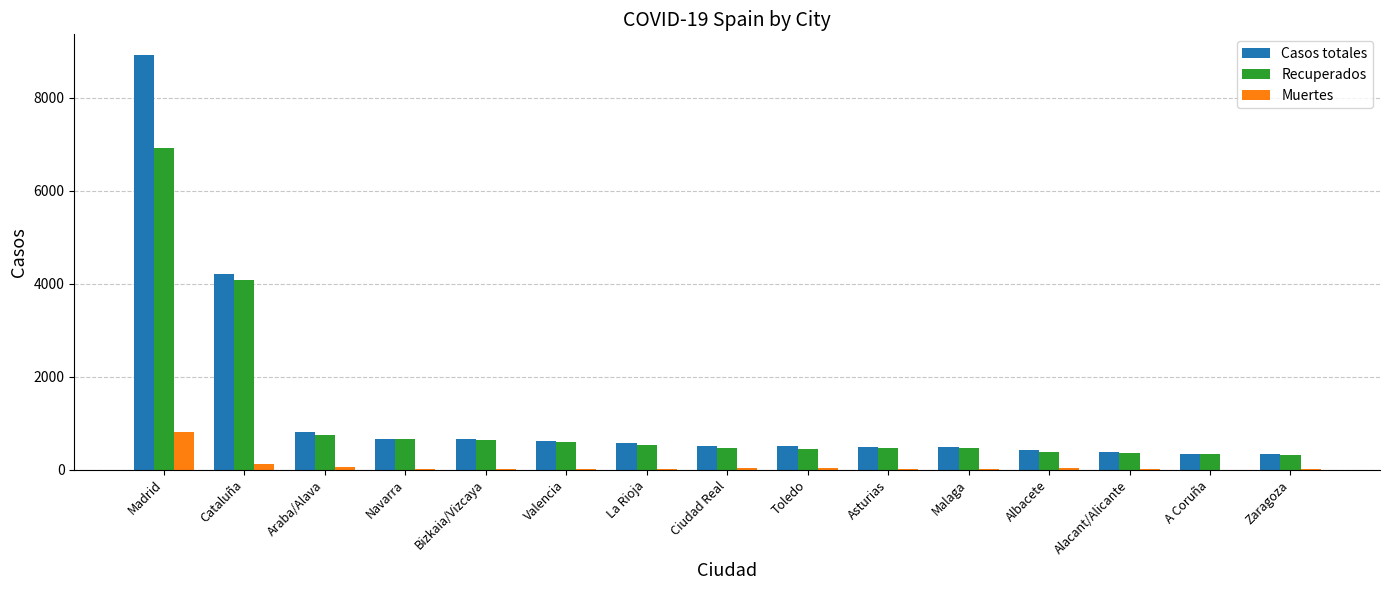

Which series has the largest range (max minus min)?

Casos totales